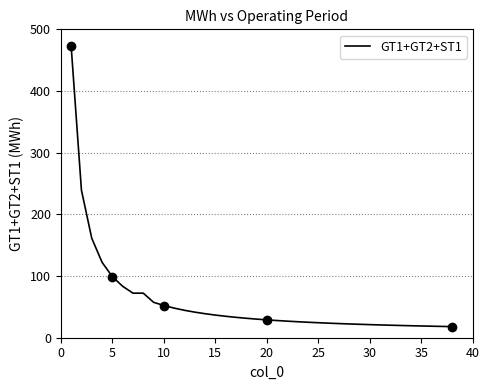

What is the smallest value displayed?

18.0